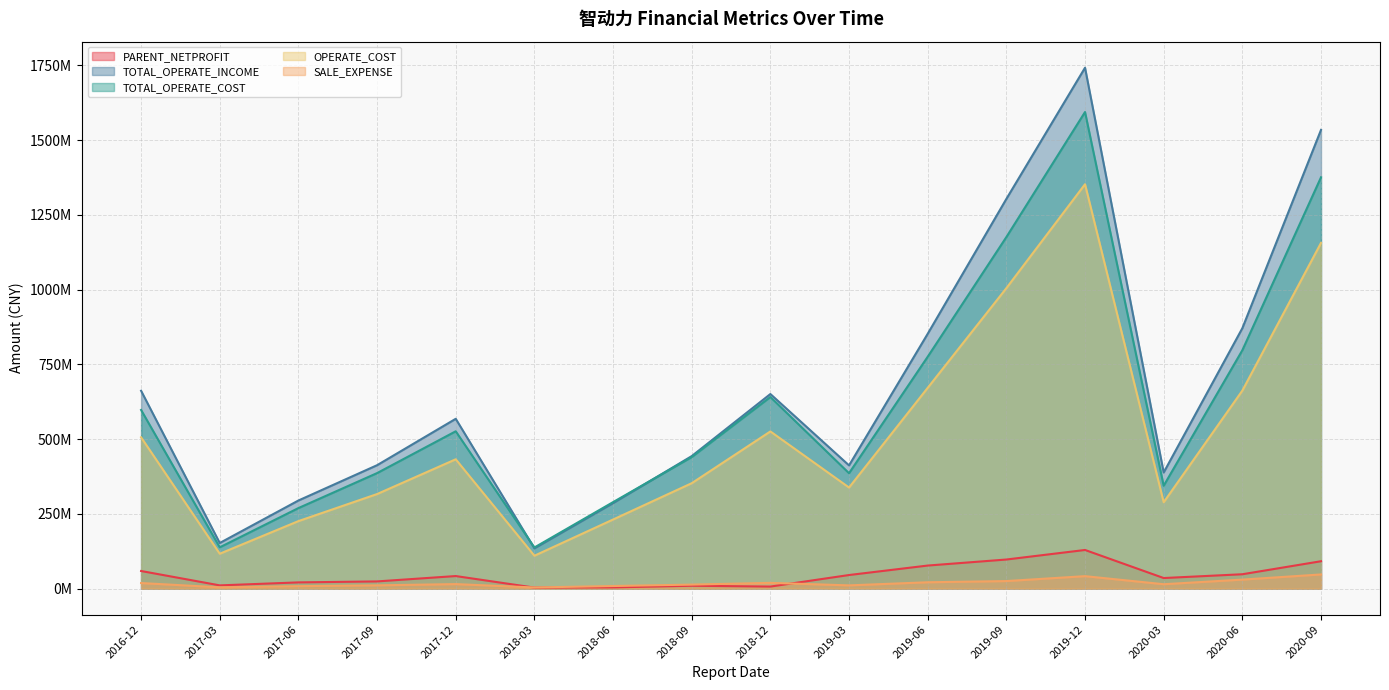

Does the chart display data point markers on the line(s)?

No